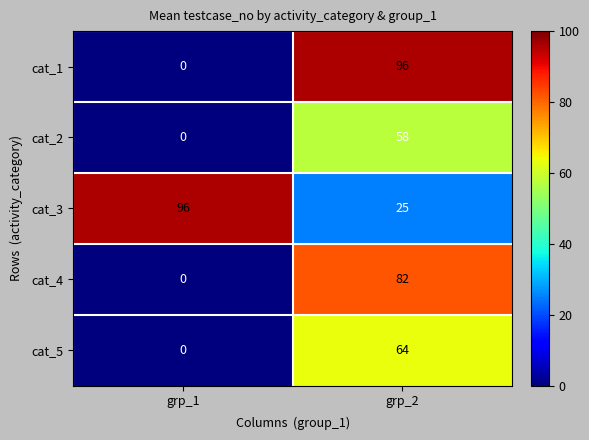

The cat_1 series shows 96 at grp_2. True or false?

True